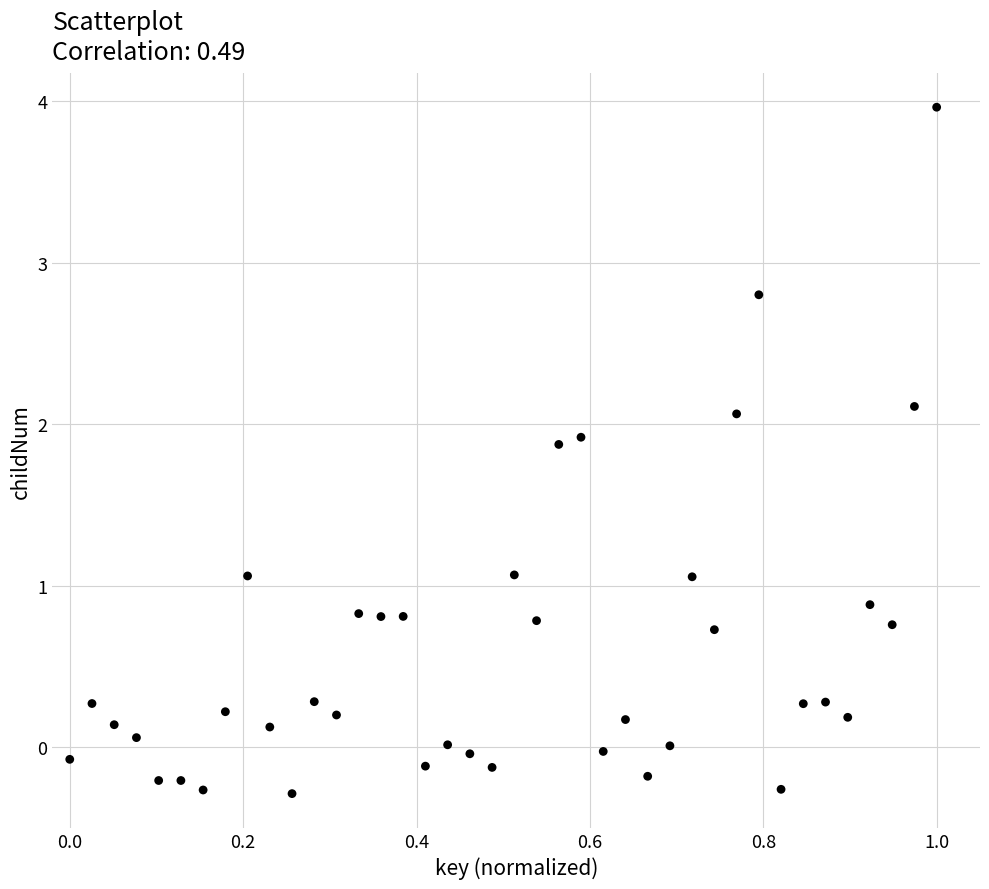

What is the range of X values (max minus min)?

1.0